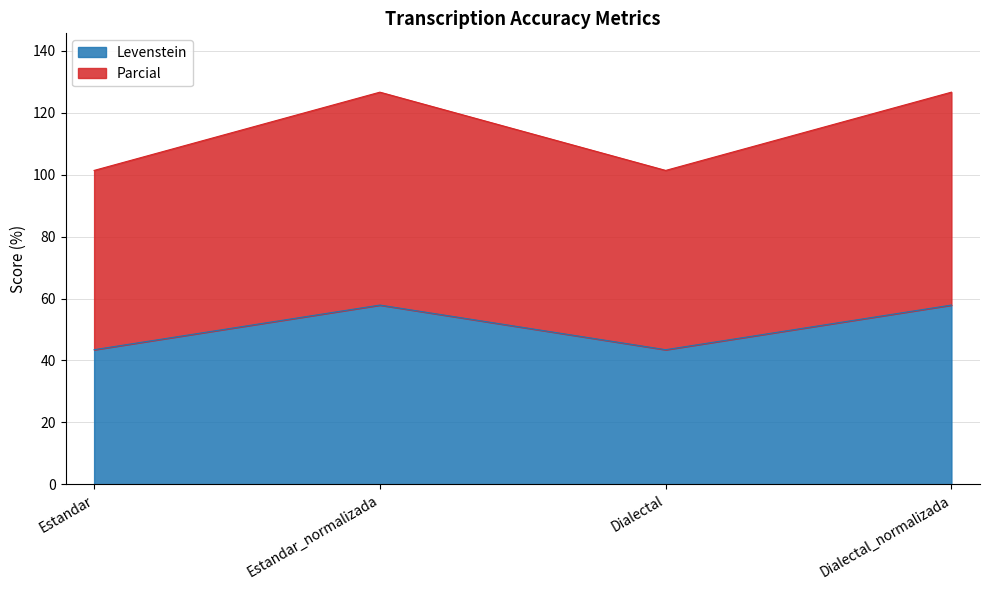

True or false: Parcial and Levenstein intersect in this chart.

False